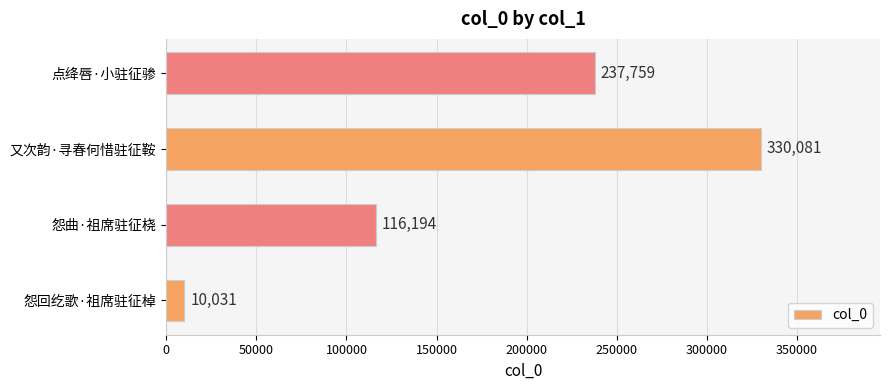

How many values are below 237759?

2